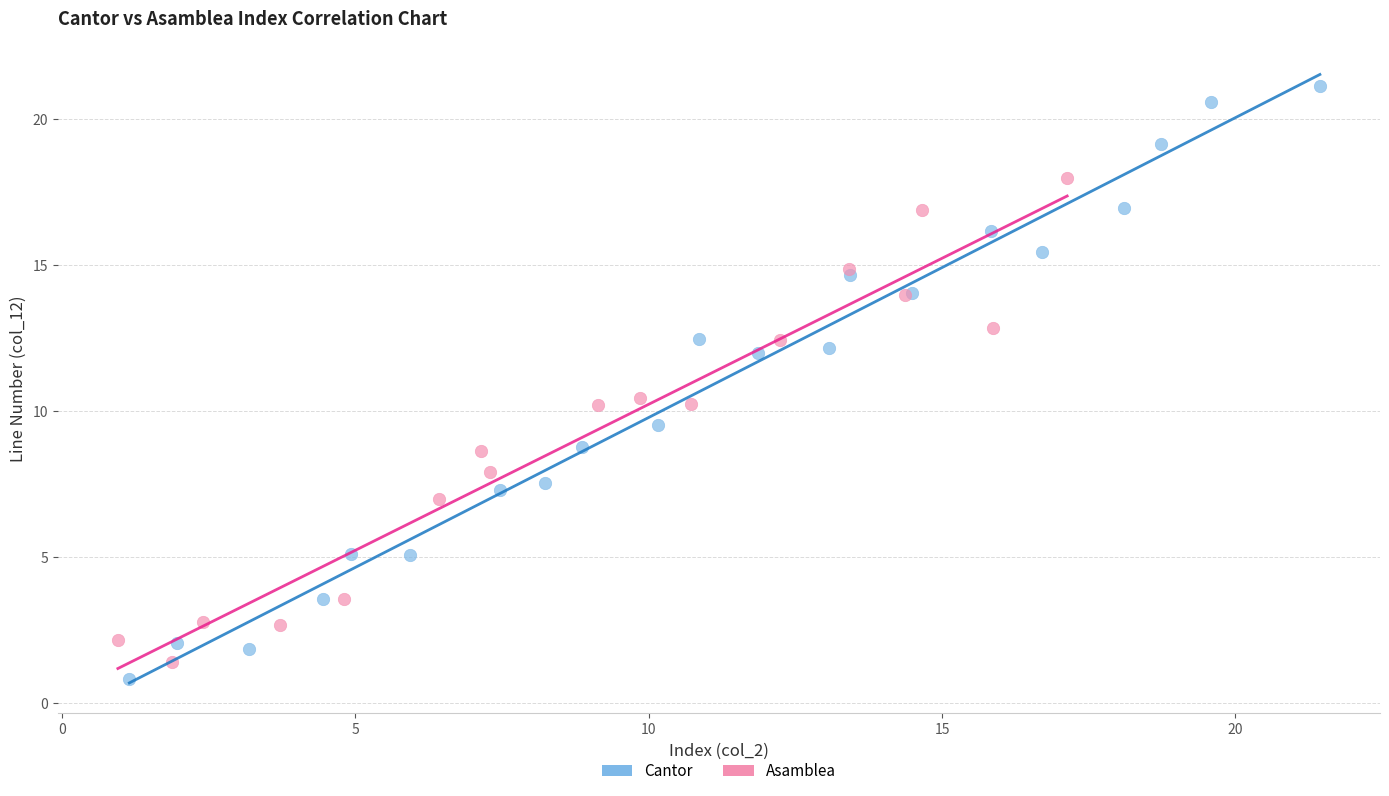

Which series has the largest Y range (max minus min)?

Cantor